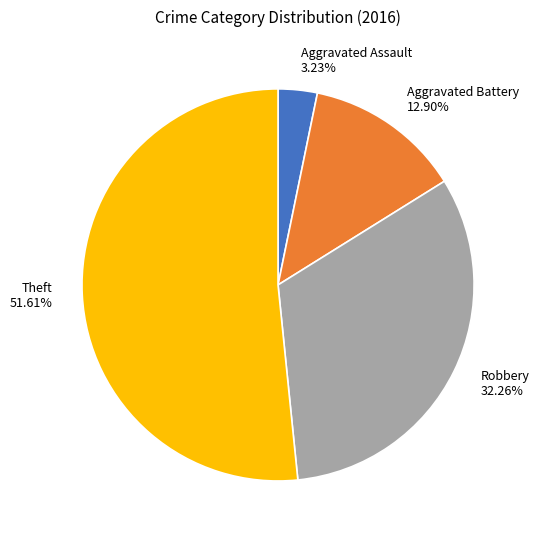

The Aggravated Battery slice represents 1% of the pie. True or false?

False